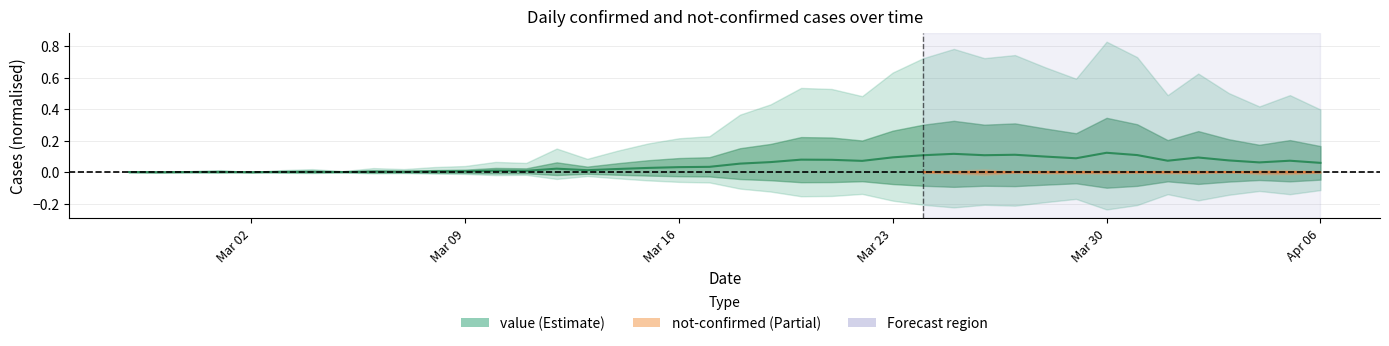

What is the label of the 13th point from the left?

2020-03-10